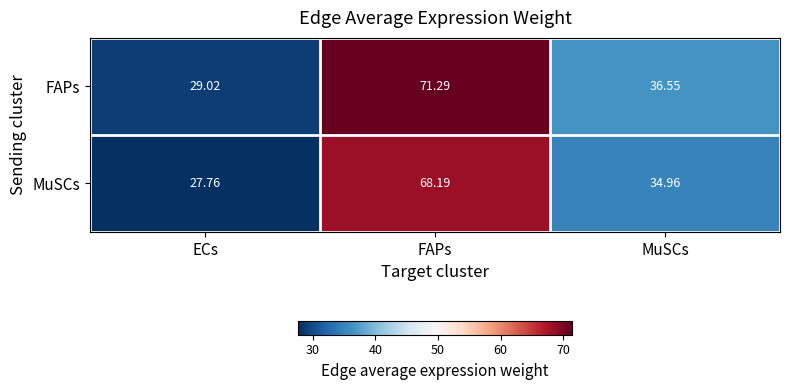

Which category has the highest value in the FAPs series?

FAPs